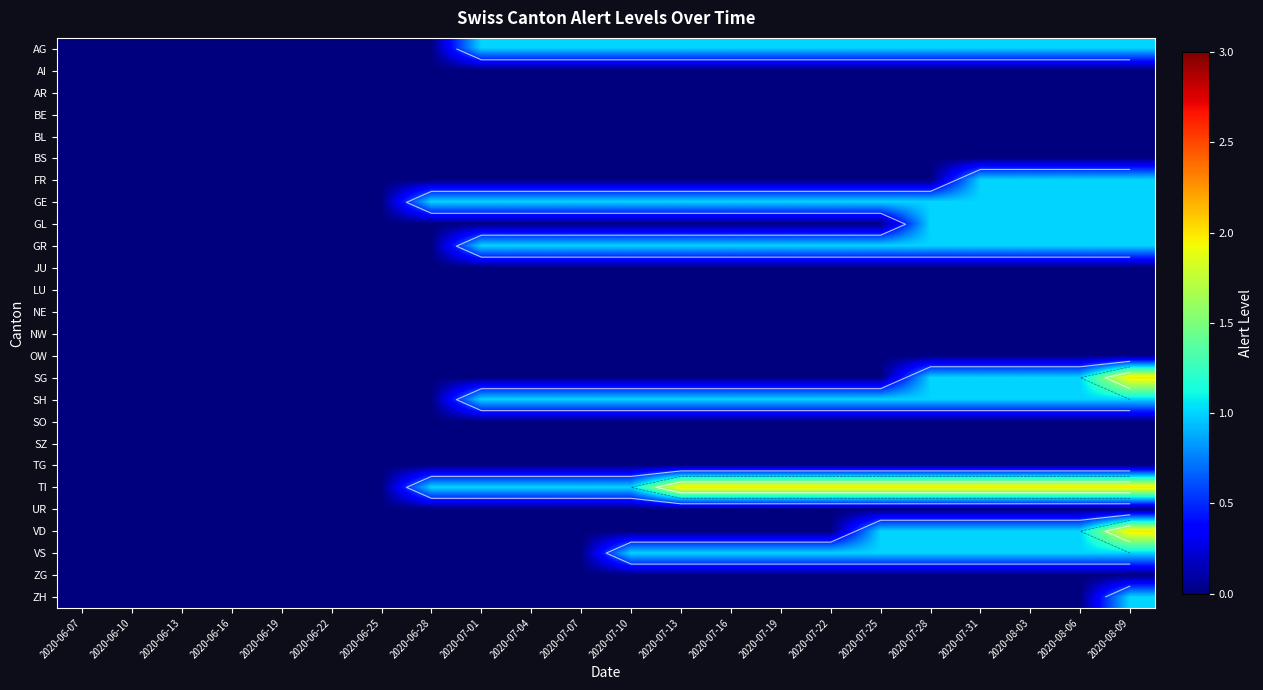

Rank the series by their maximum value, from highest to lowest.

SG, TI, VD, AG, FR, GE, GL, GR, SH, VS, ZH, AI, AR, BE, BL, BS, JU, LU, NE, NW, OW, SO, SZ, TG, UR, ZG